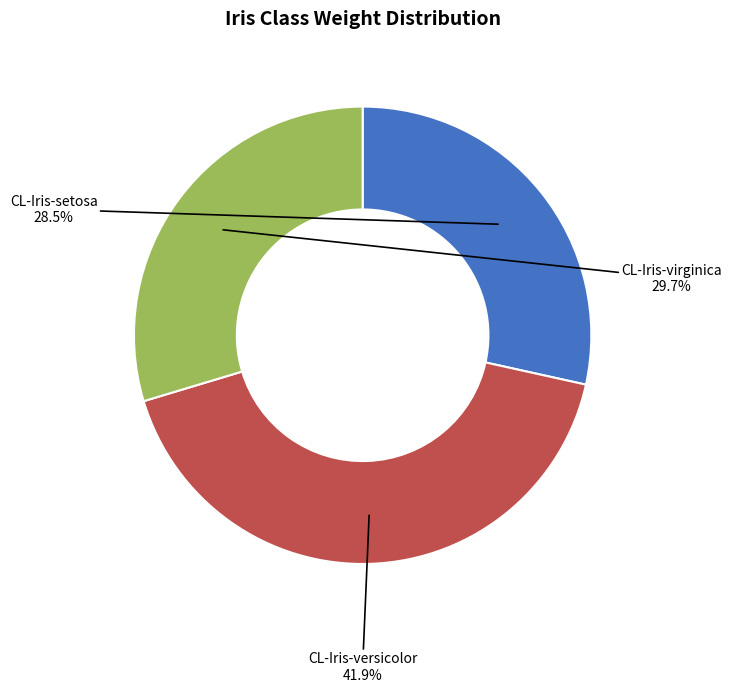

Is it true that CL-Iris-virginica is 30% of the pie?

True